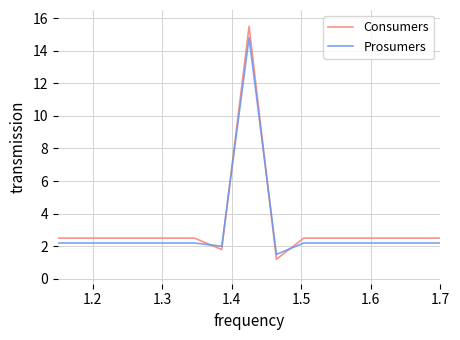

What is the maximum value for Consumers?

15.5